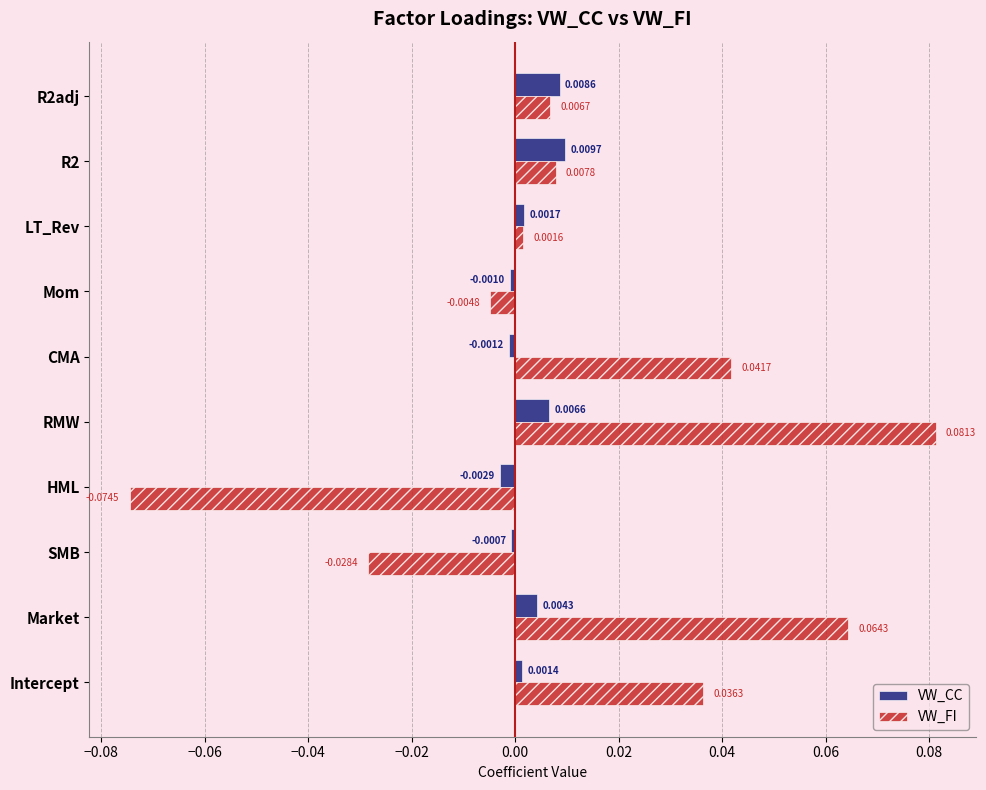

At which label is VW_FI closest to 0?

LT_Rev